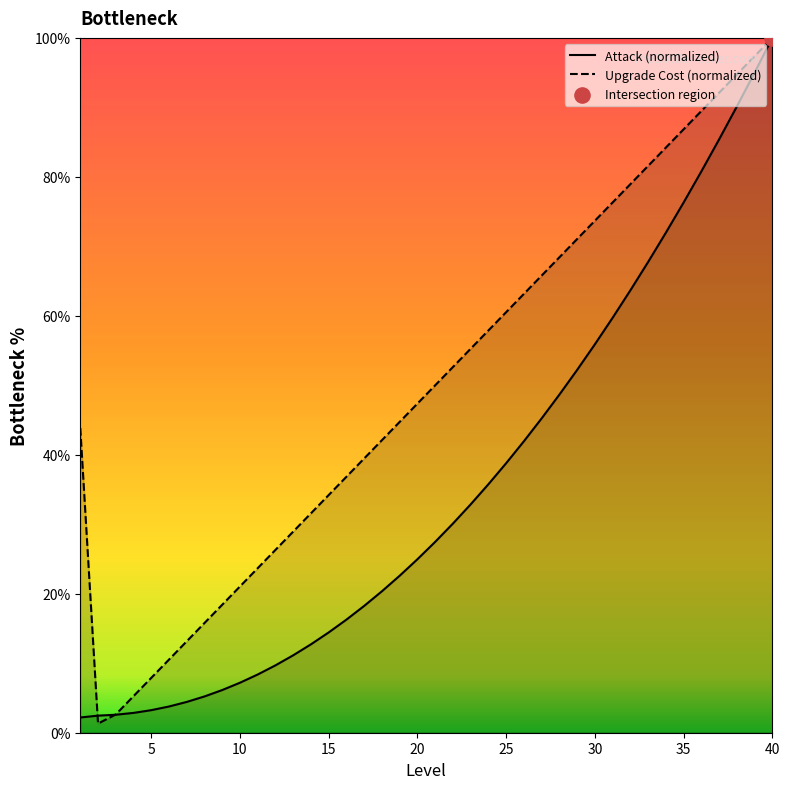

Which series has the largest total across all categories?

Upgrade Cost (normalized)